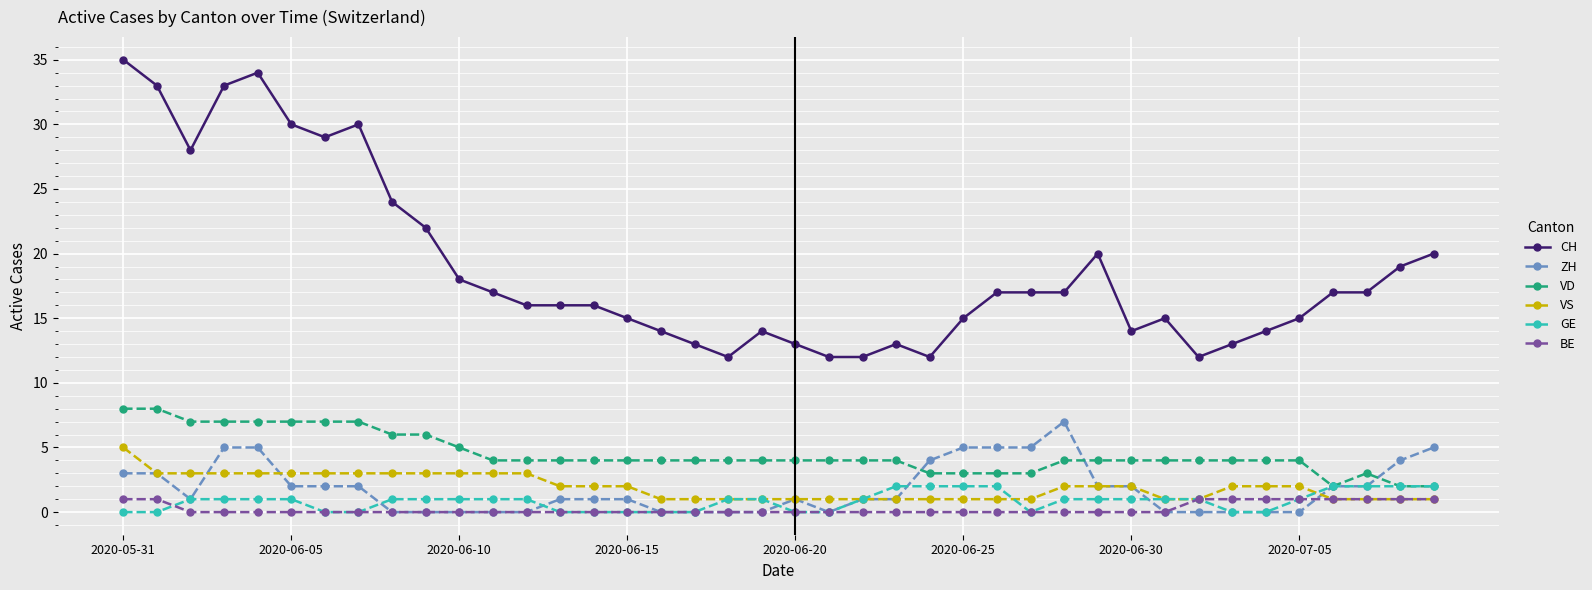

How many lines are shown in the chart?

6